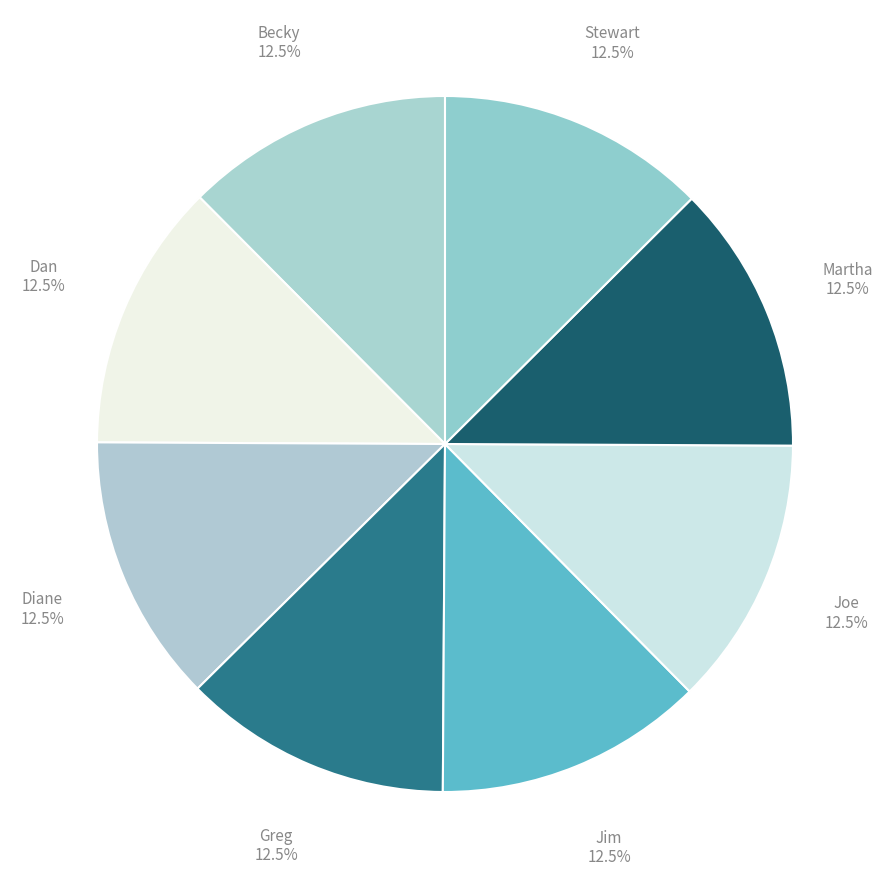

What portion of the pie excludes Diane?

87.5%